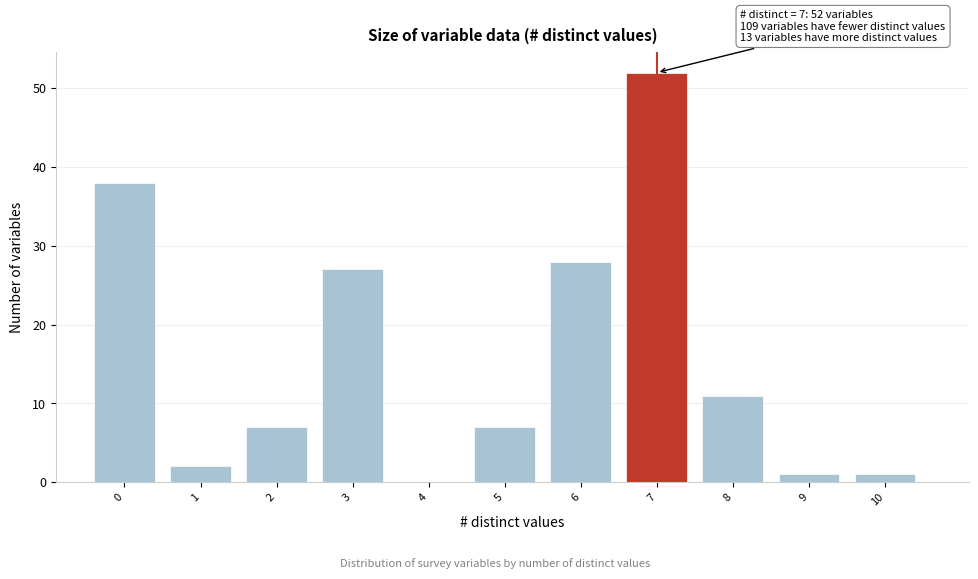

Reading left to right, what are all the values shown in this chart?

0=38	1=2	2=7	3=27	4=0	5=7	6=28	7=52	8=11	9=1	10=1